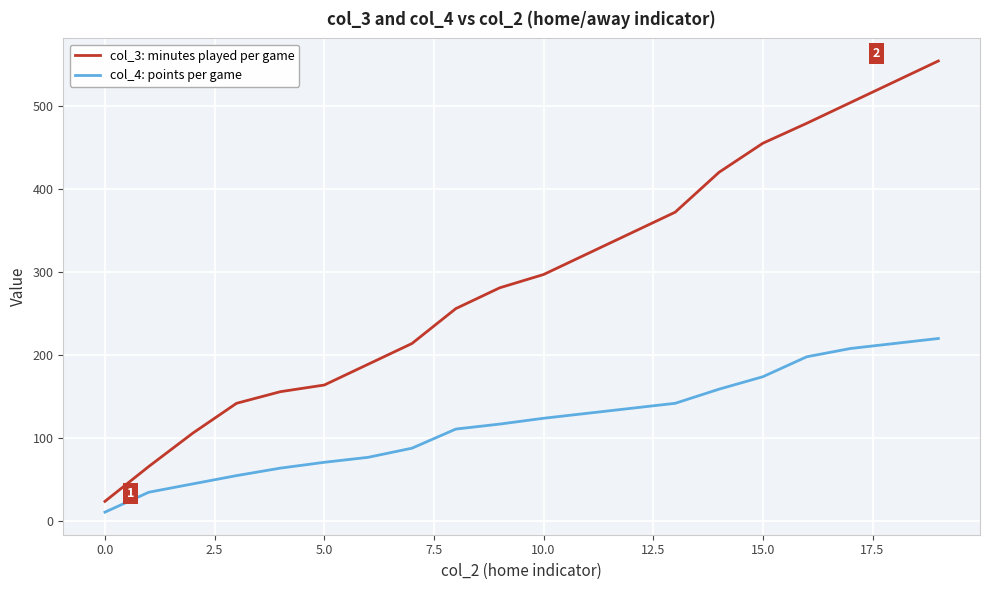

Which series has the widest spread of values?

col_3: minutes played per game